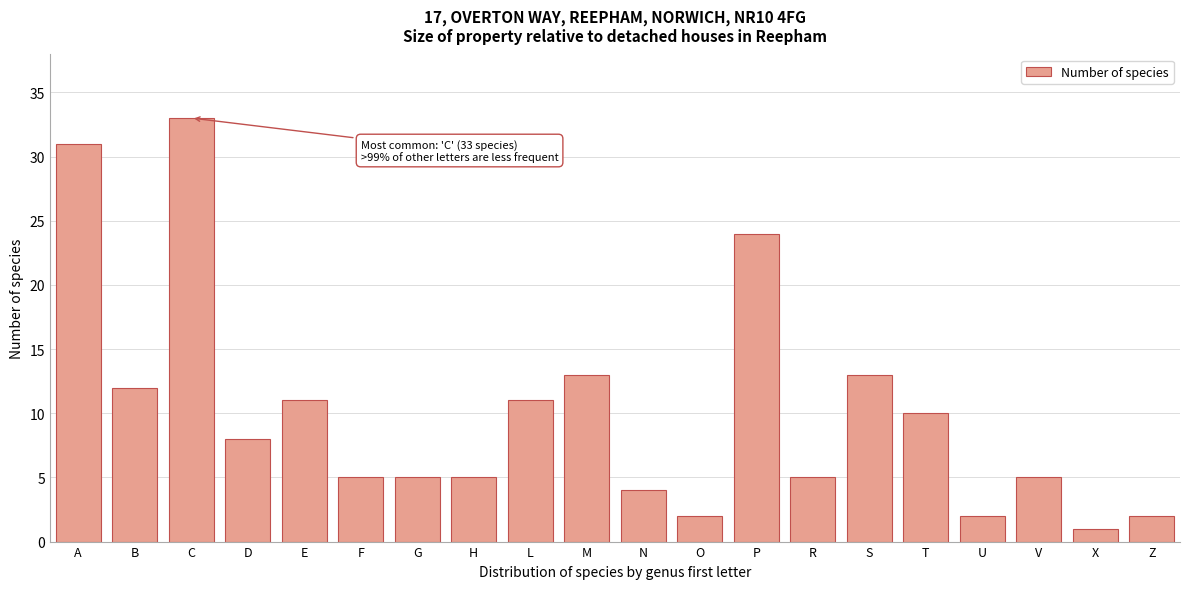

Reading left to right, list all the values displayed in this chart.

31	12	33	8	11	5	5	5	11	13	4	2	24	5	13	10	2	5	1	2